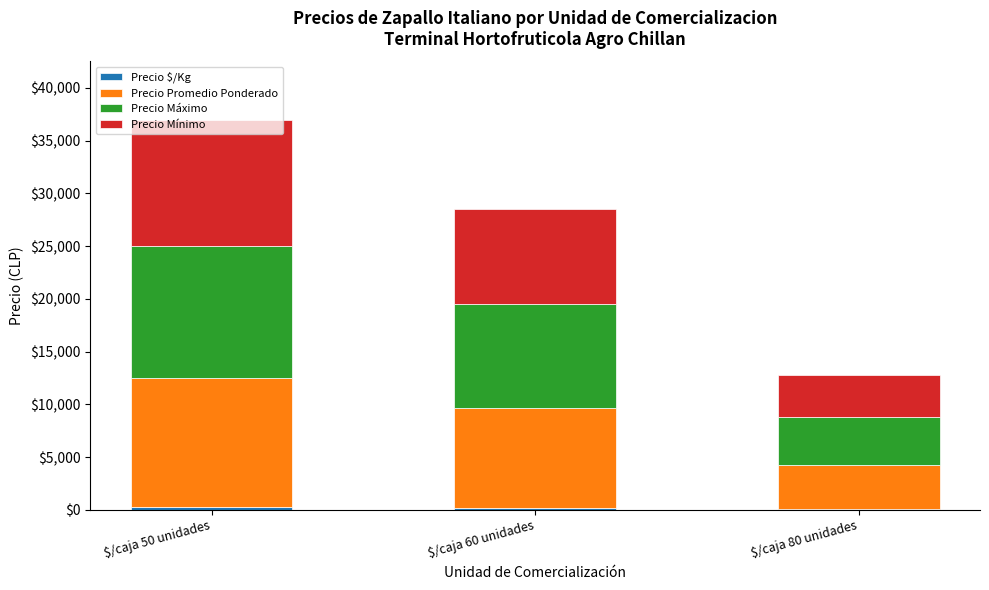

At which category is the sum across all series the highest?

$/caja 50 unidades